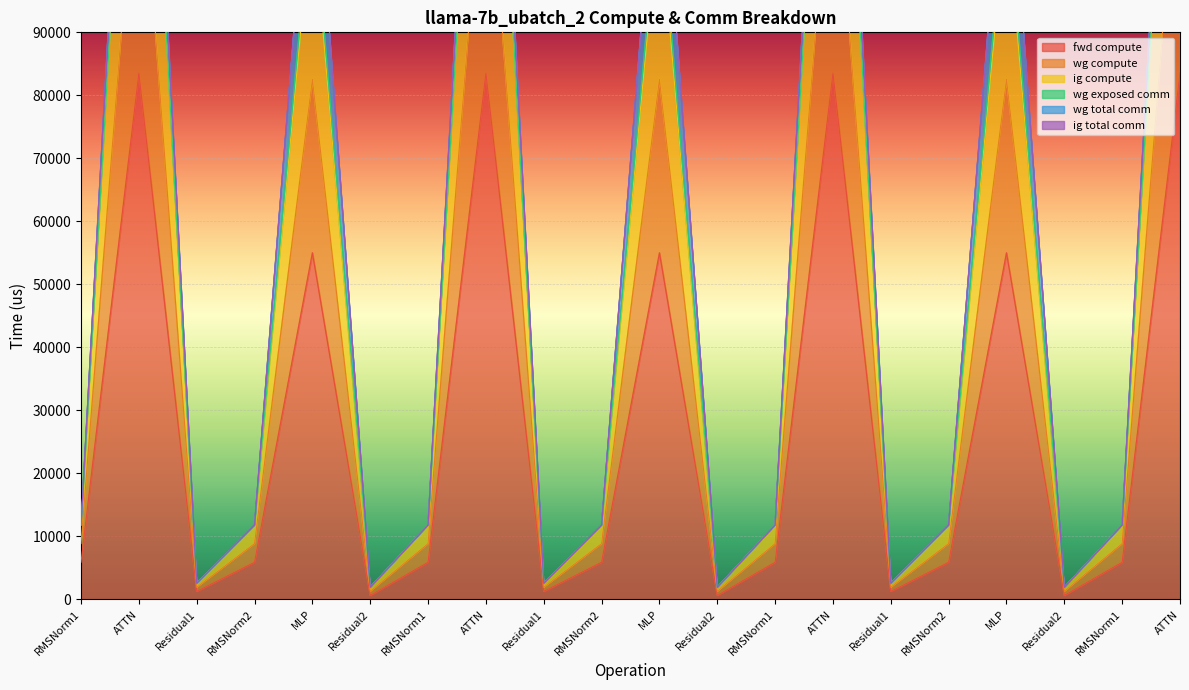

What is the greatest value displayed?

167076.2